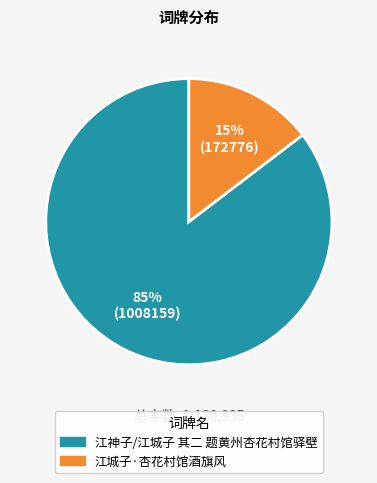

How many slices are in this pie chart?

2